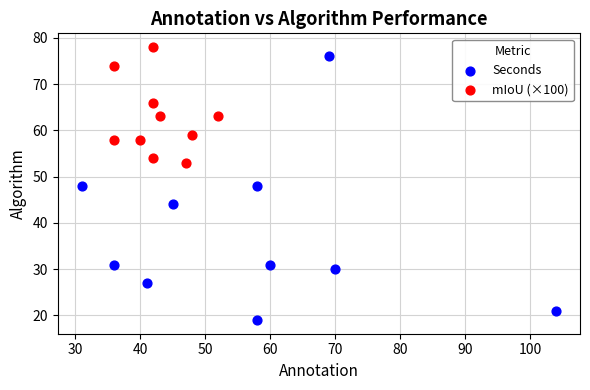

Which series contains the highest Y value?

mIoU (×100)